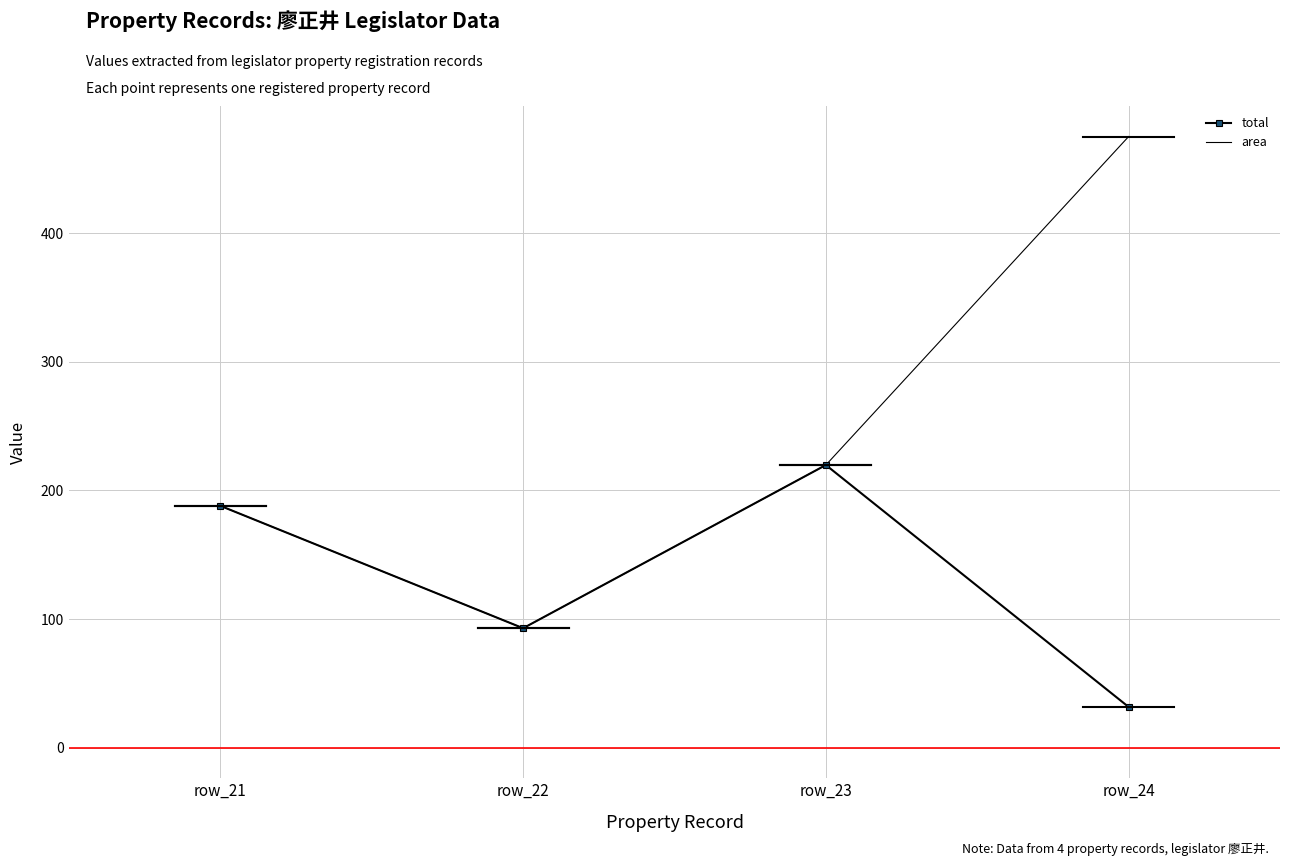

The total series shows 31.7 at row_24. True or false?

True